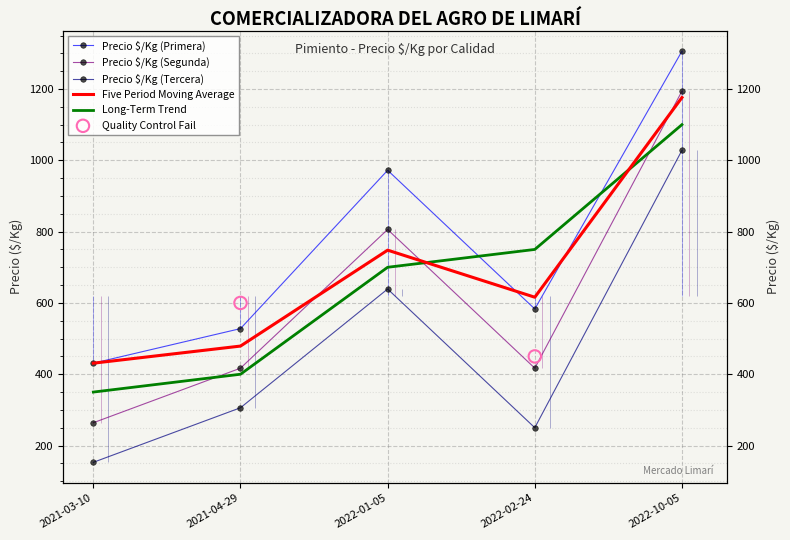

At how many categories does at least one series exceed 376?

5